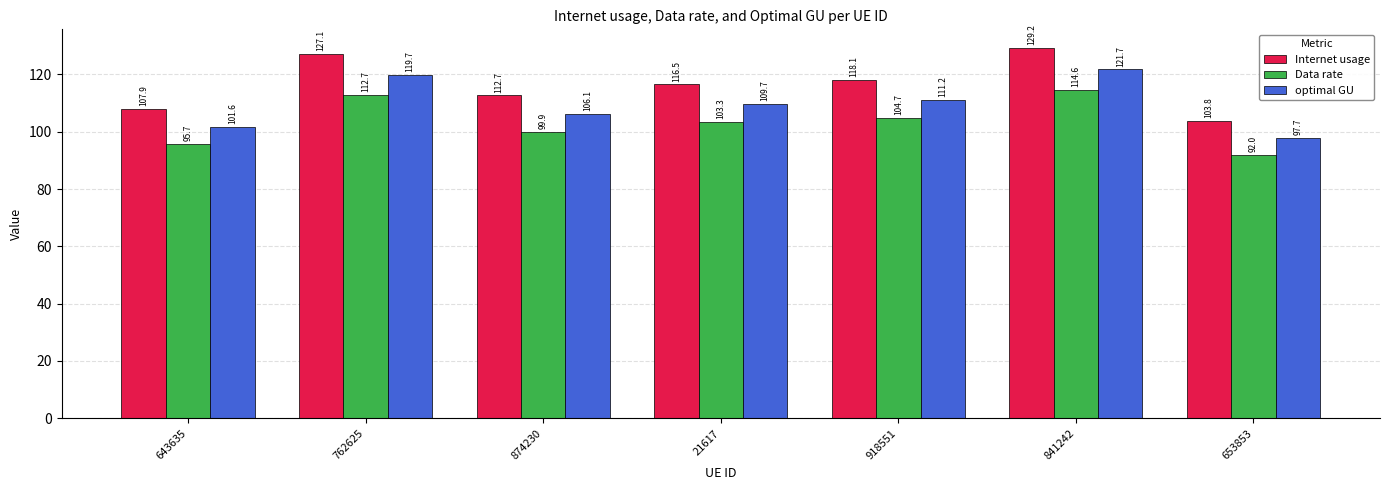

At which label does Data rate first exceed 103?

762625